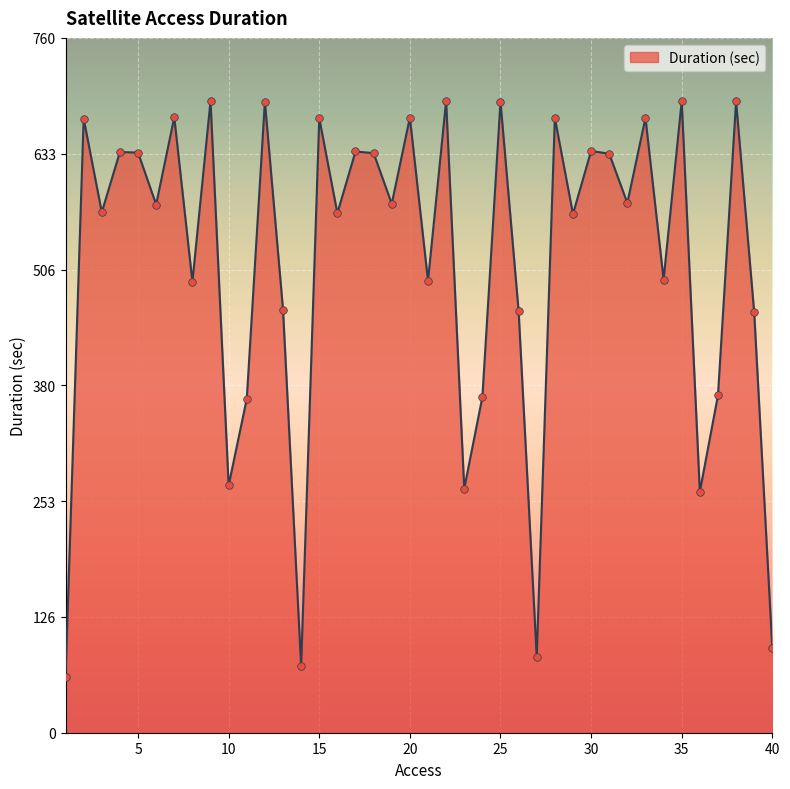

What is the difference between the maximum and minimum values?

630.6